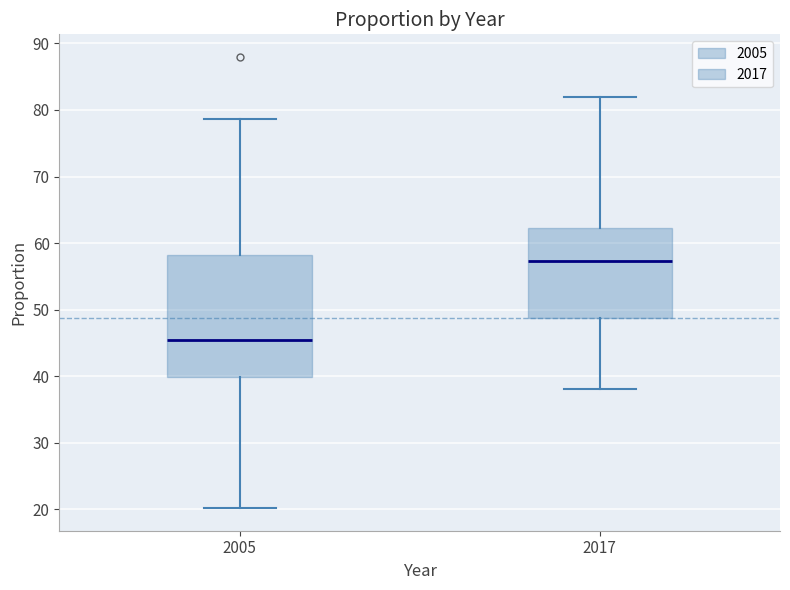

Which box has the lowest median line?

2005